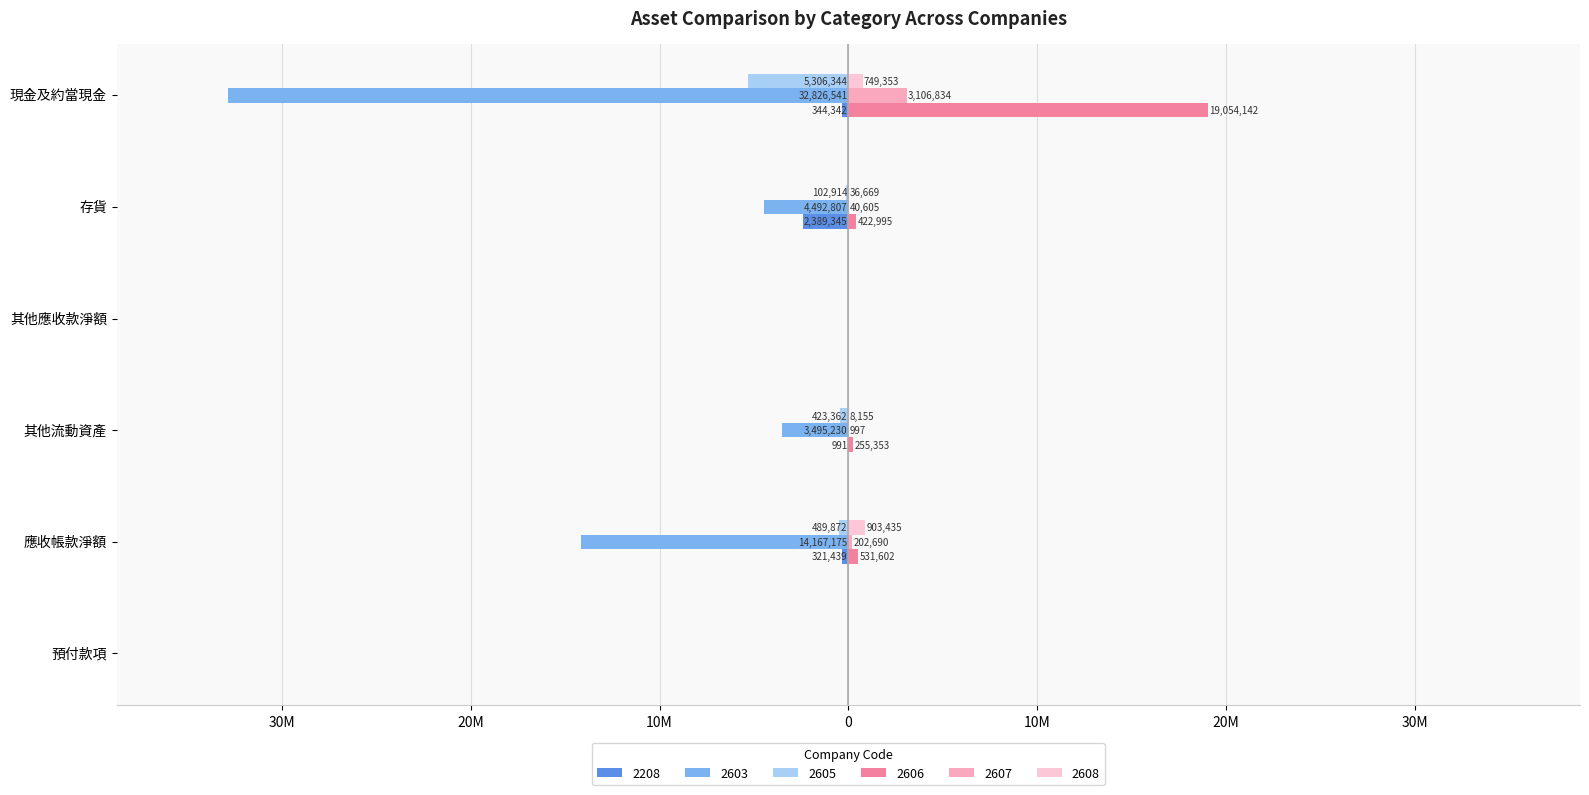

The 2605 series shows -423362 at 其他流動資產. True or false?

True